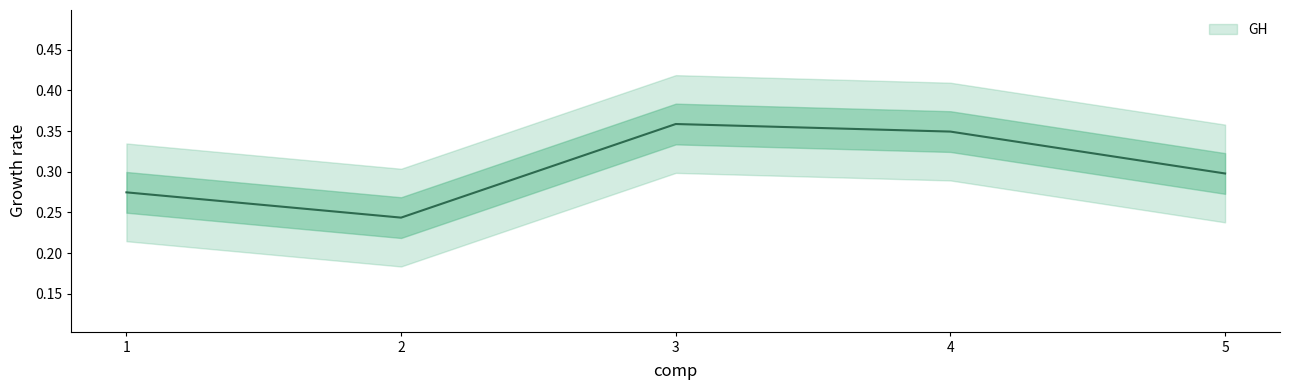

Reading left to right, extract all data points from this chart.

0.3	0.2	0.4	0.3	0.3